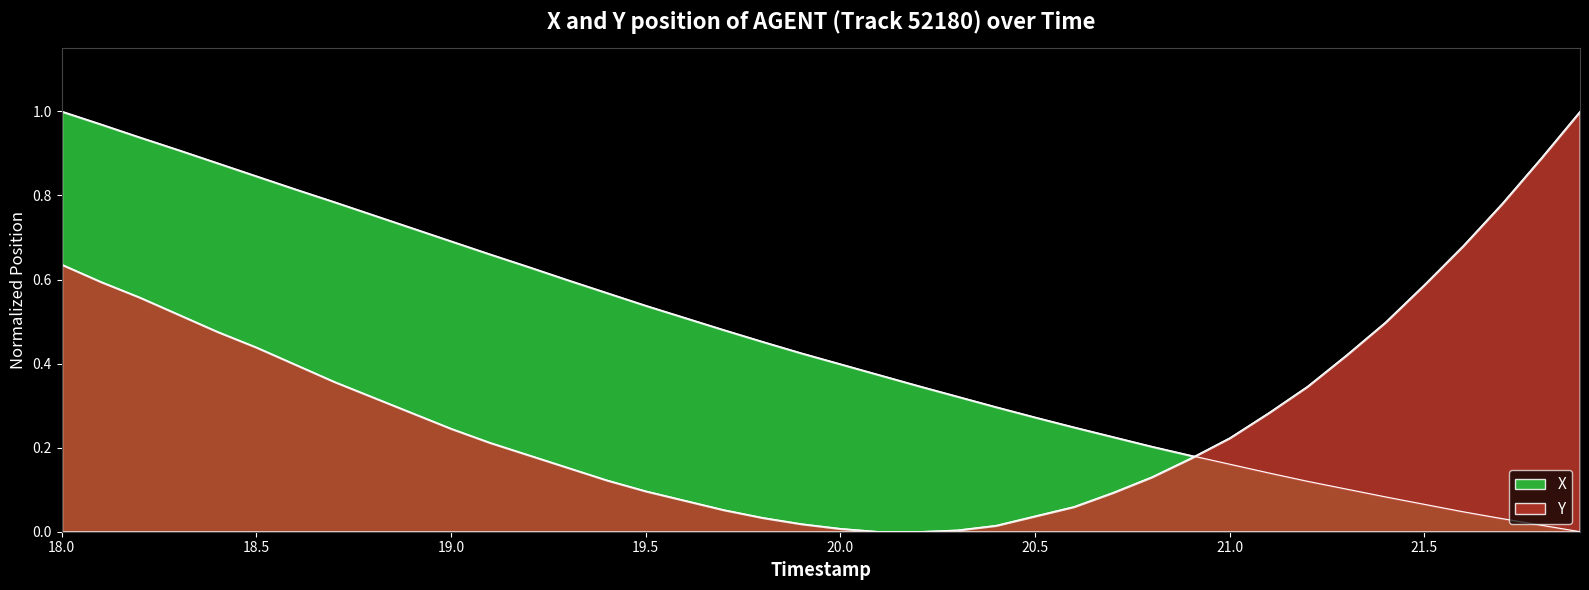

Reading left to right, list all the values displayed in this chart.

X: 18.0=1.0	18.1=1.0	18.2=0.9	18.3=0.9	18.4=0.9	18.5=0.8	18.6=0.8	18.7=0.8	18.8=0.8	18.9=0.7	19.0=0.7	19.1=0.7	19.2=0.6	19.3=0.6	19.4=0.6	19.5=0.5	19.6=0.5	19.7=0.5	19.8=0.5	19.9=0.4	20.0=0.4	20.1=0.4	20.2=0.3	20.3=0.3	20.4=0.3	20.5=0.3	20.6=0.2	20.7=0.2	20.8=0.2	20.9=0.2	21.0=0.2	21.1=0.1	21.2=0.1	21.3=0.1	21.4=0.1	21.5=0.1	21.6=0.0	21.7=0.0	21.8=0.0	21.9=0.0
Y: 18.0=0.6	18.1=0.6	18.2=0.6	18.3=0.5	18.4=0.5	18.5=0.4	18.6=0.4	18.7=0.4	18.8=0.3	18.9=0.3	19.0=0.2	19.1=0.2	19.2=0.2	19.3=0.2	19.4=0.1	19.5=0.1	19.6=0.1	19.7=0.1	19.8=0.0	19.9=0.0	20.0=0.0	20.1=0.0	20.2=0.0	20.3=0.0	20.4=0.0	20.5=0.0	20.6=0.1	20.7=0.1	20.8=0.1	20.9=0.2	21.0=0.2	21.1=0.3	21.2=0.3	21.3=0.4	21.4=0.5	21.5=0.6	21.6=0.7	21.7=0.8	21.8=0.9	21.9=1.0